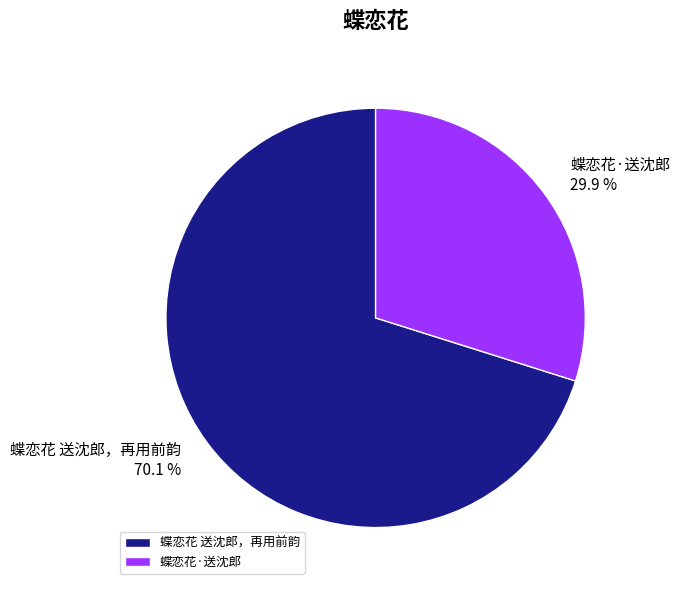

Does any single category account for the majority?

Yes